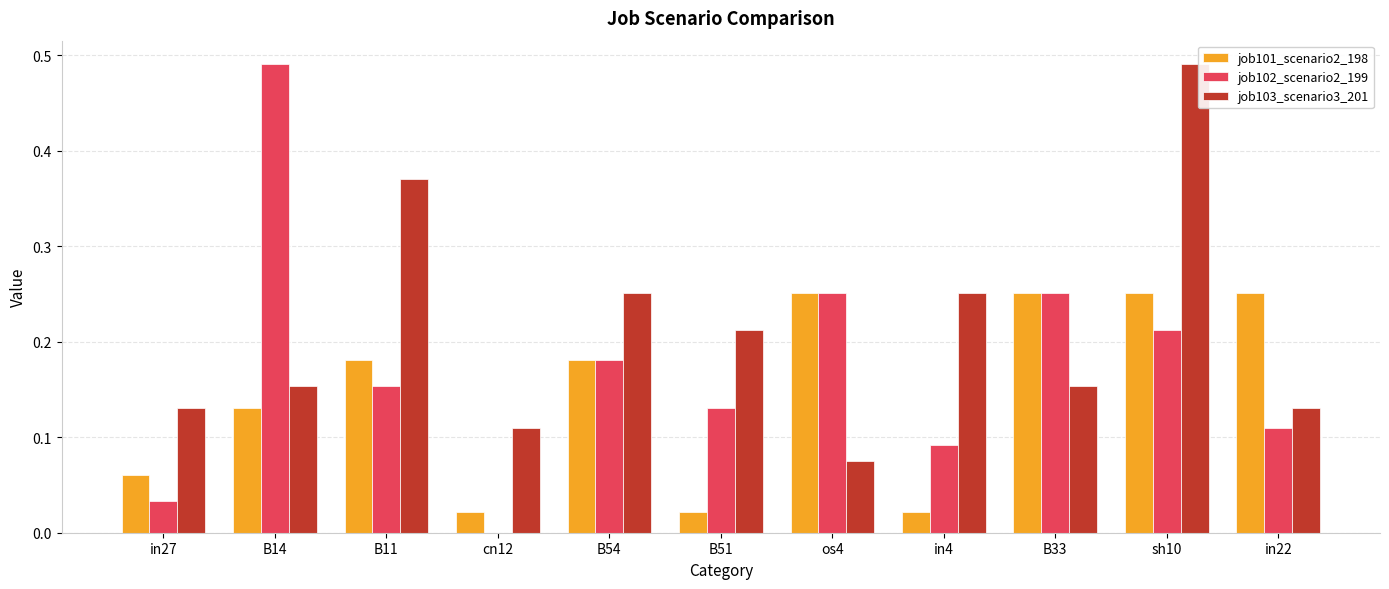

What is the sum of all job101_scenario2_198 values?

1.6